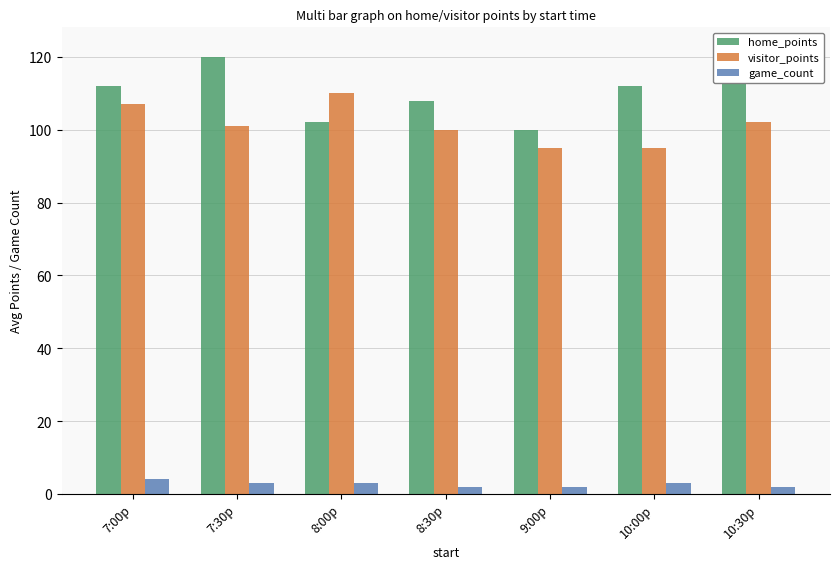

Is it true that visitor_points equals 171 at 7:00p?

False